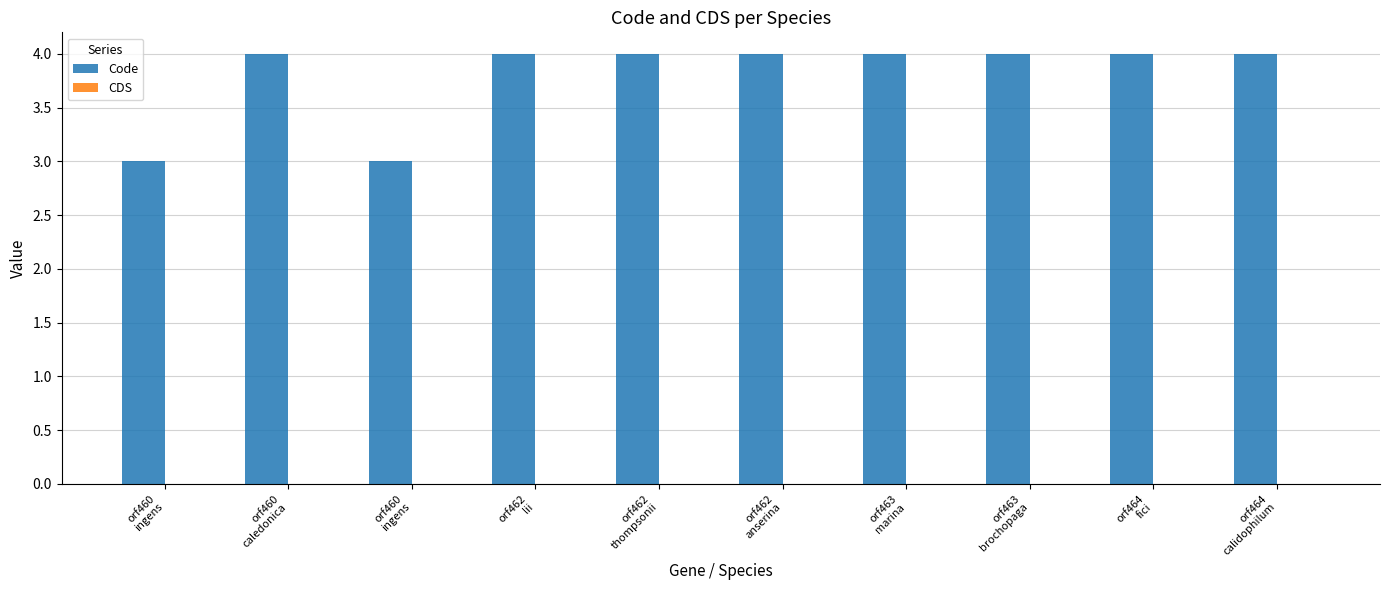

How many bars are there in total?

10